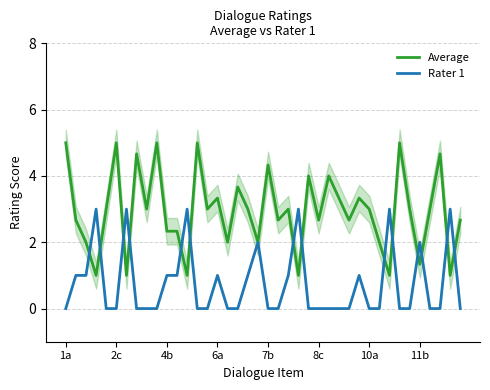

True or false: Rater 1 has more than 2 points higher than both neighbors.

True